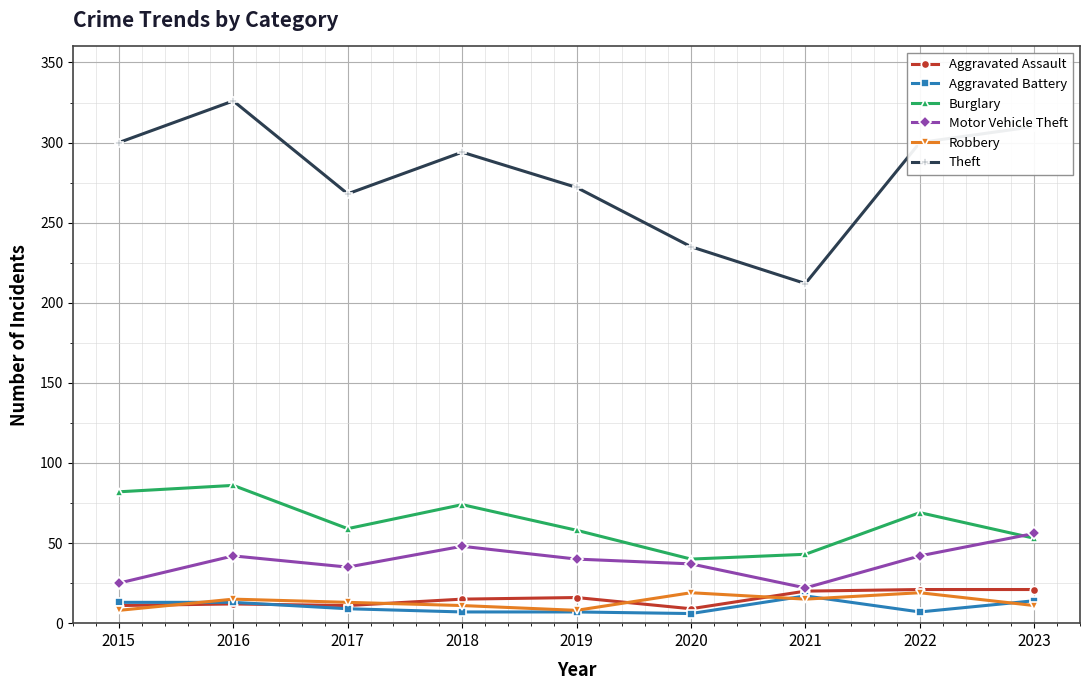

At which category is the sum across all series the highest?

2016